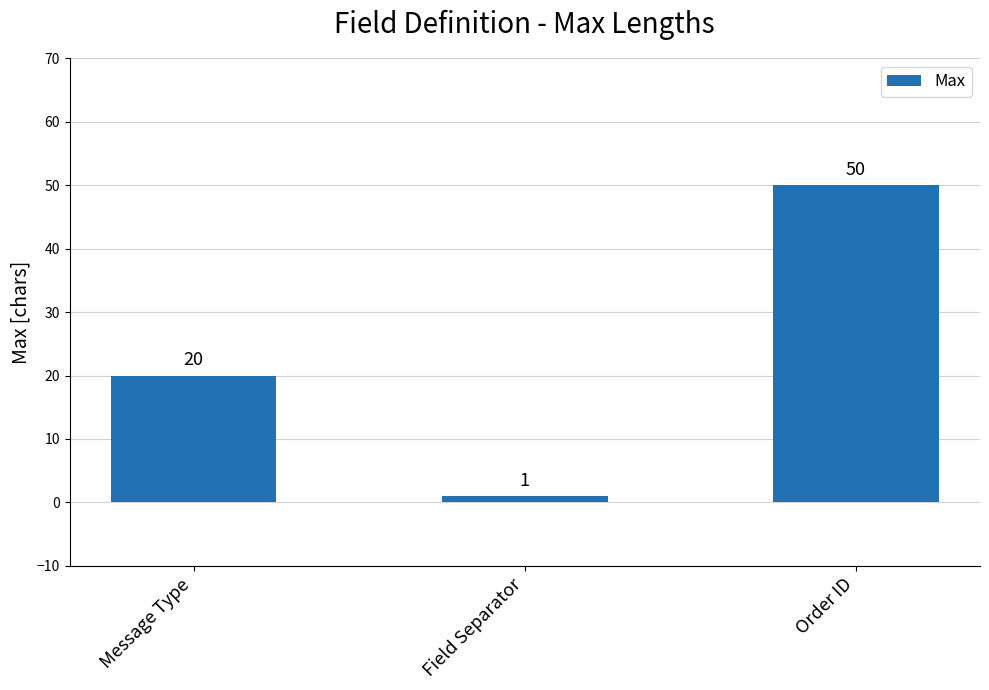

The chart shows a value of 10 at Message Type. True or false?

False